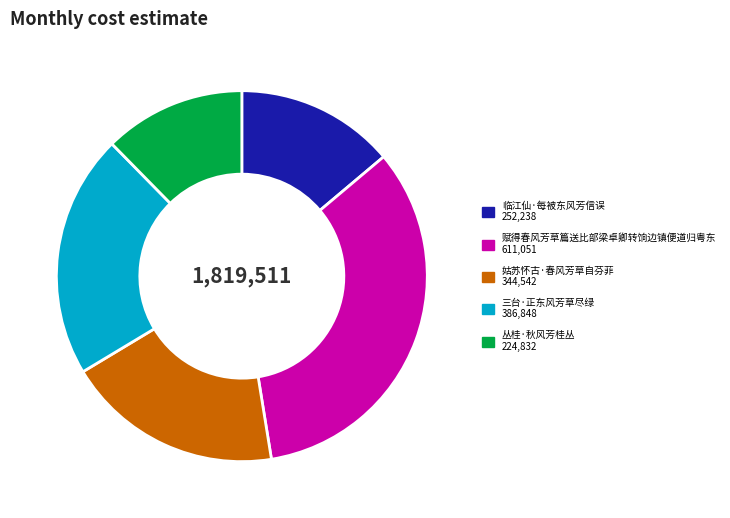

How many segments does this pie chart have?

5